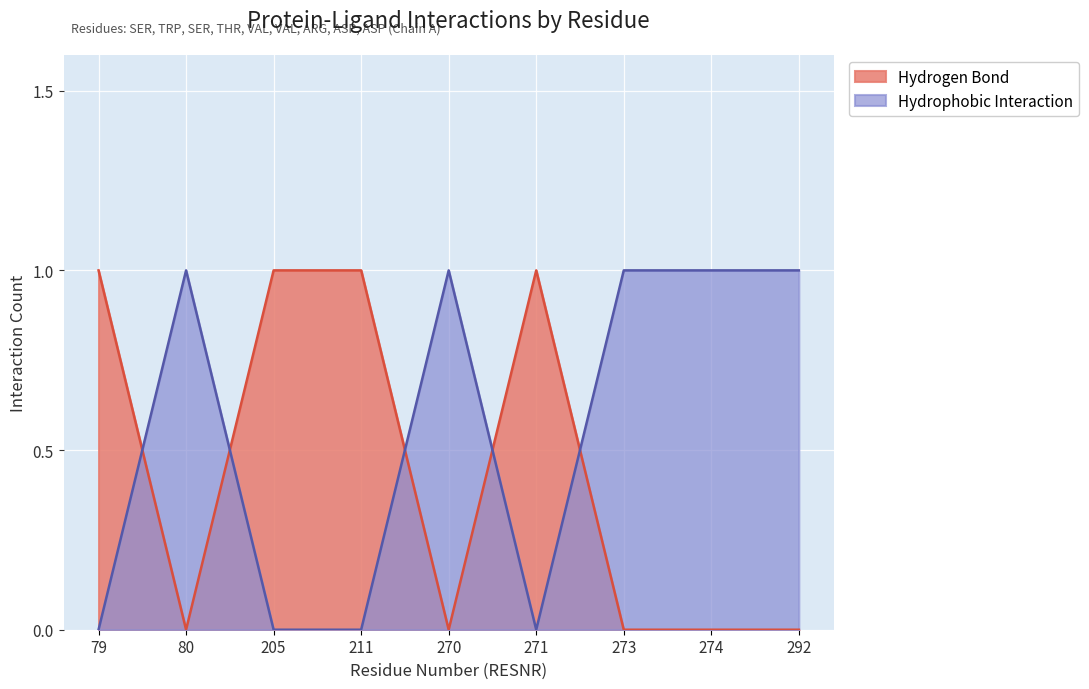

Does the chart display data point markers on the line(s)?

No